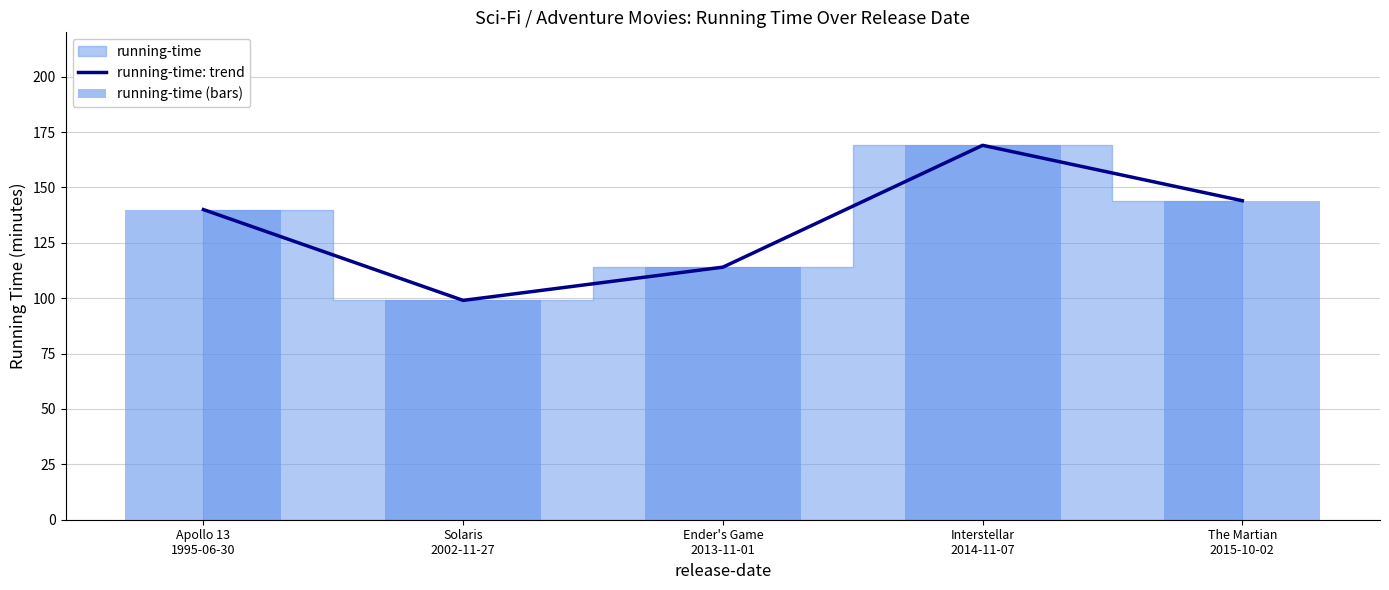

Which label corresponds to the smallest value in the chart?

Solaris
2002-11-27